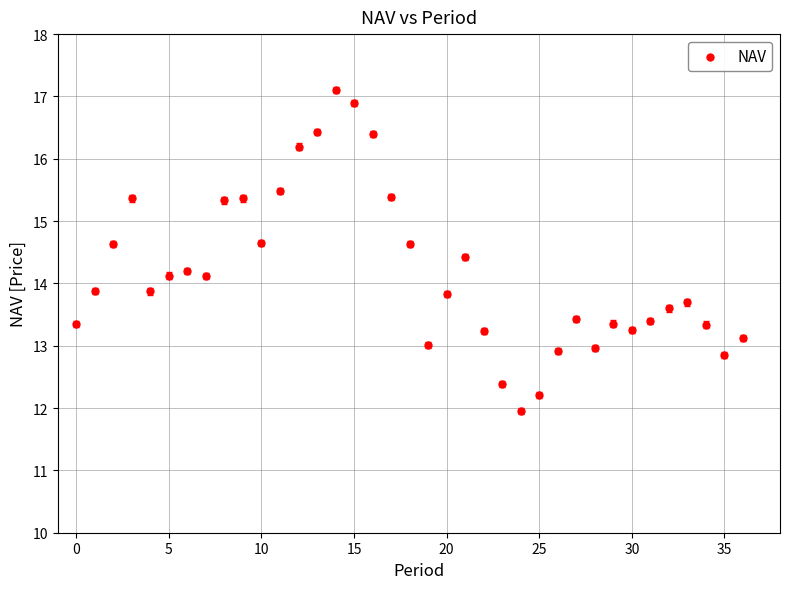

What is the range of Y values (max minus min)?

5.1